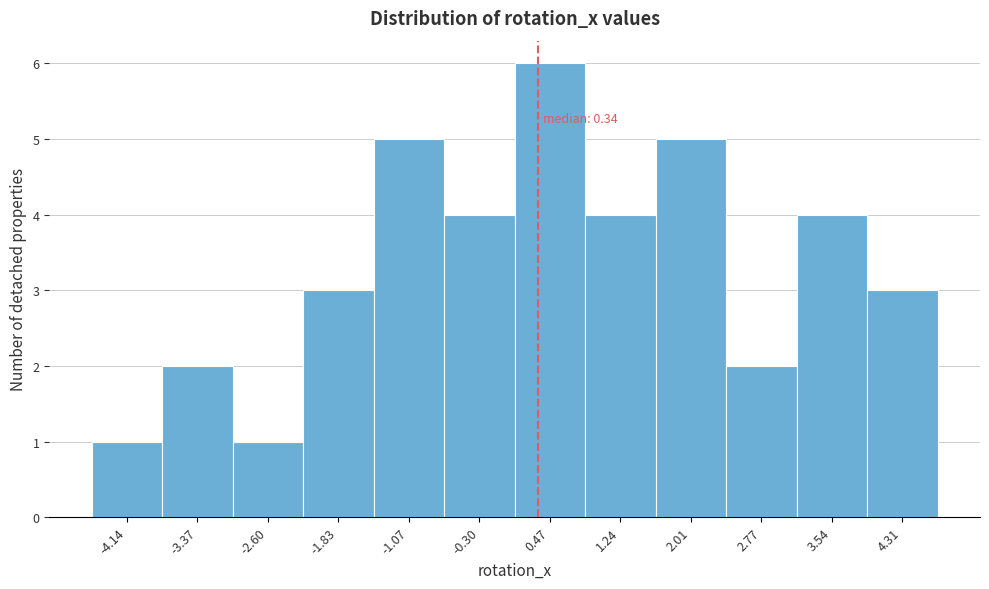

Which range on the x-axis has the tallest bar?

0.1 to 0.9